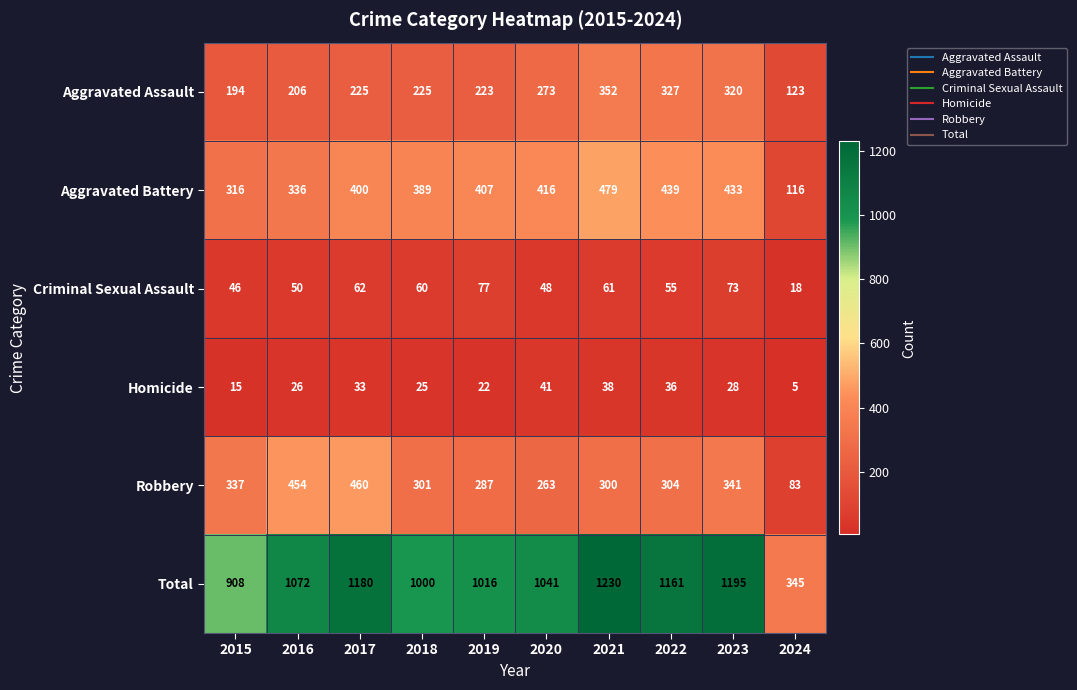

Which series changed the most between 2016 and 2020?

Robbery